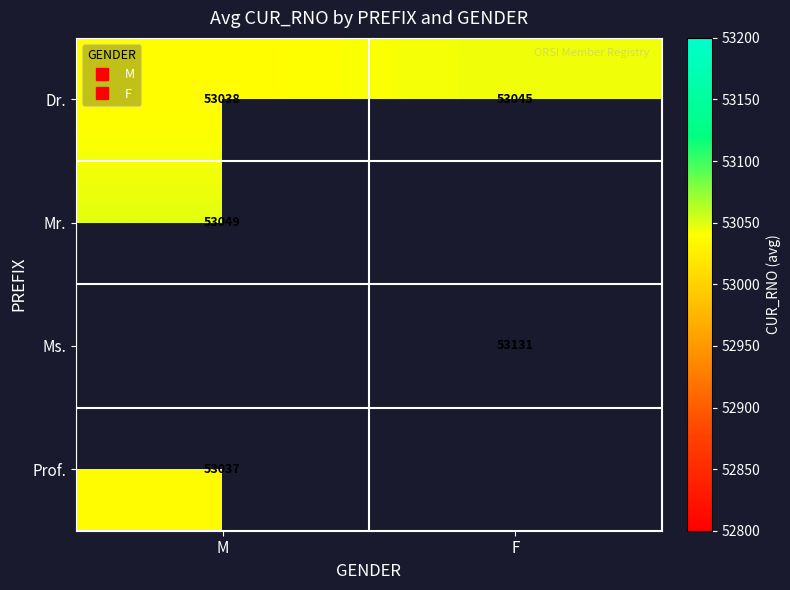

What is the greatest value displayed?

53131.0